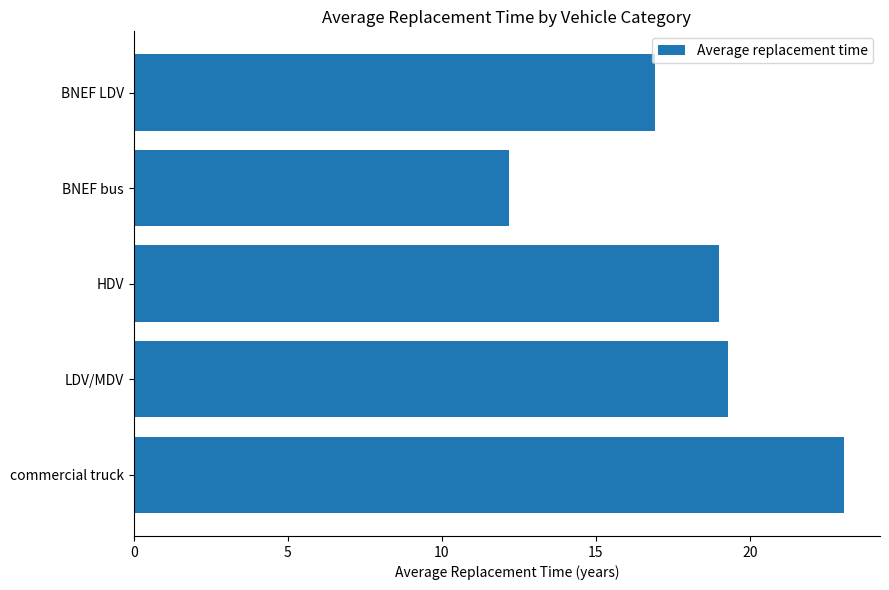

At which category does the chart reach its minimum across all series?

BNEF bus